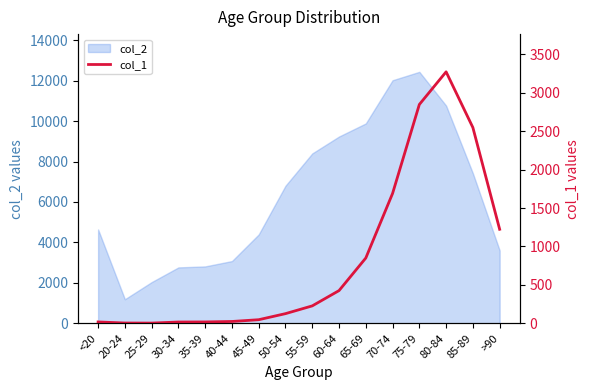

Where is the first local minimum?

25-29